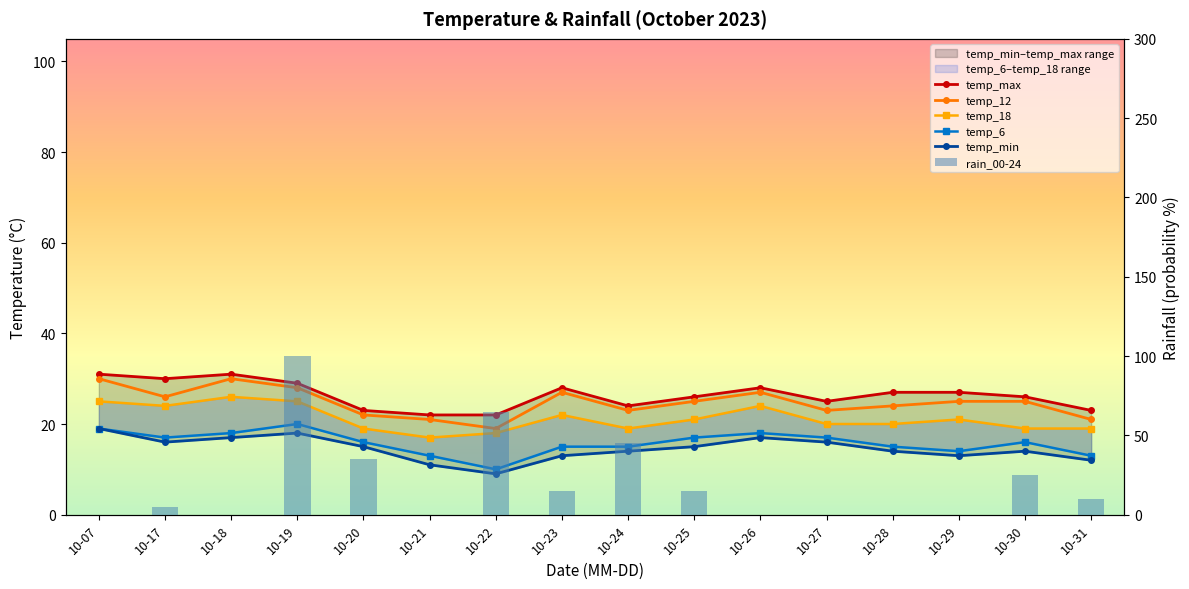

Reading left to right, transcribe all the data shown in this chart.

temp_max: 10-07=31	10-17=30	10-18=31	10-19=29	10-20=23	10-21=22	10-22=22	10-23=28	10-24=24	10-25=26	10-26=28	10-27=25	10-28=27	10-29=27	10-30=26	10-31=23
temp_12: 10-07=30	10-17=26	10-18=30	10-19=28	10-20=22	10-21=21	10-22=19	10-23=27	10-24=23	10-25=25	10-26=27	10-27=23	10-28=24	10-29=25	10-30=25	10-31=21
temp_18: 10-07=25	10-17=24	10-18=26	10-19=25	10-20=19	10-21=17	10-22=18	10-23=22	10-24=19	10-25=21	10-26=24	10-27=20	10-28=20	10-29=21	10-30=19	10-31=19
temp_6: 10-07=19	10-17=17	10-18=18	10-19=20	10-20=16	10-21=13	10-22=10	10-23=15	10-24=15	10-25=17	10-26=18	10-27=17	10-28=15	10-29=14	10-30=16	10-31=13
temp_min: 10-07=19	10-17=16	10-18=17	10-19=18	10-20=15	10-21=11	10-22=9	10-23=13	10-24=14	10-25=15	10-26=17	10-27=16	10-28=14	10-29=13	10-30=14	10-31=12
rain_00-24: 10-07=0	10-17=5	10-18=0	10-19=100	10-20=35	10-21=0	10-22=65	10-23=15	10-24=45	10-25=15	10-26=0	10-27=0	10-28=0	10-29=0	10-30=25	10-31=10